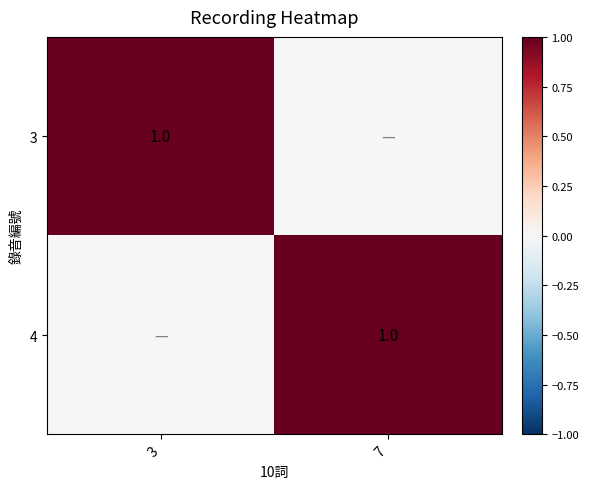

What value does the 4 series have at 7?

1